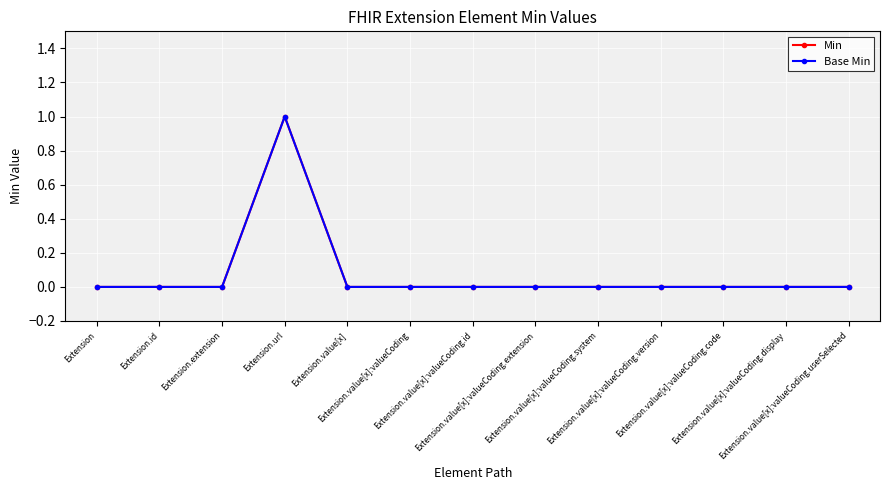

Does the chart have visible grid lines?

Yes